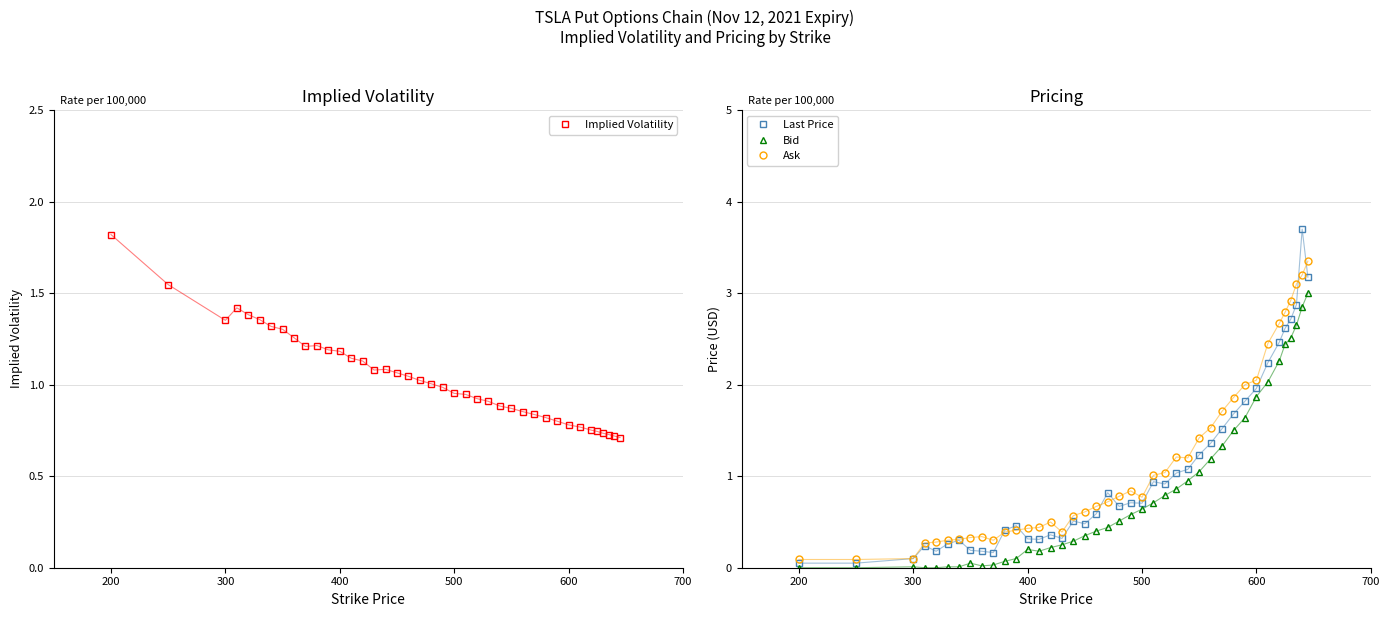

What are all the series names shown in the legend?

Implied Volatility, Last Price, Bid, Ask